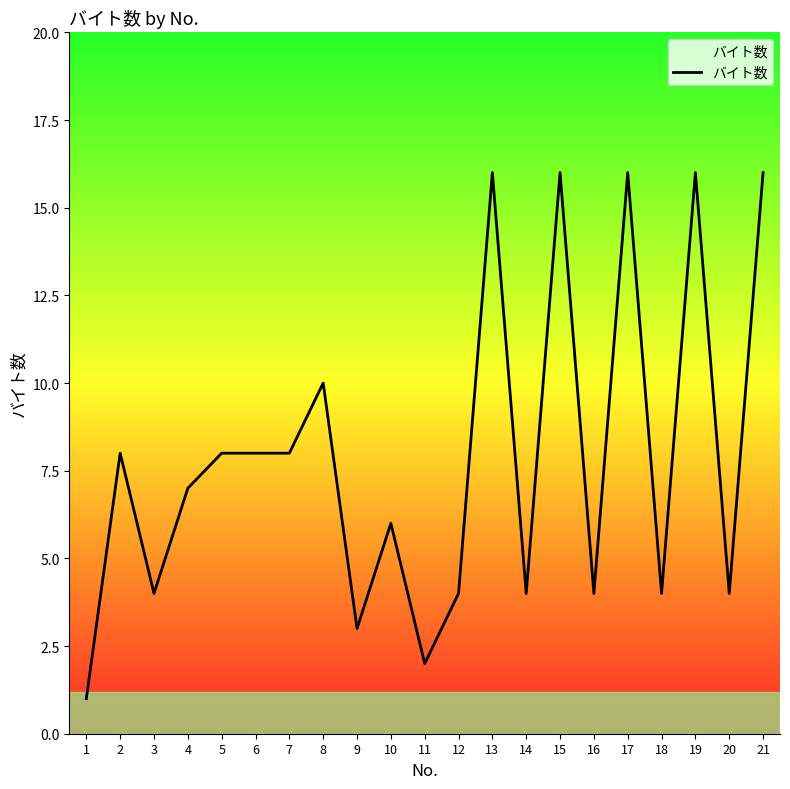

How many lines are shown in the chart?

1